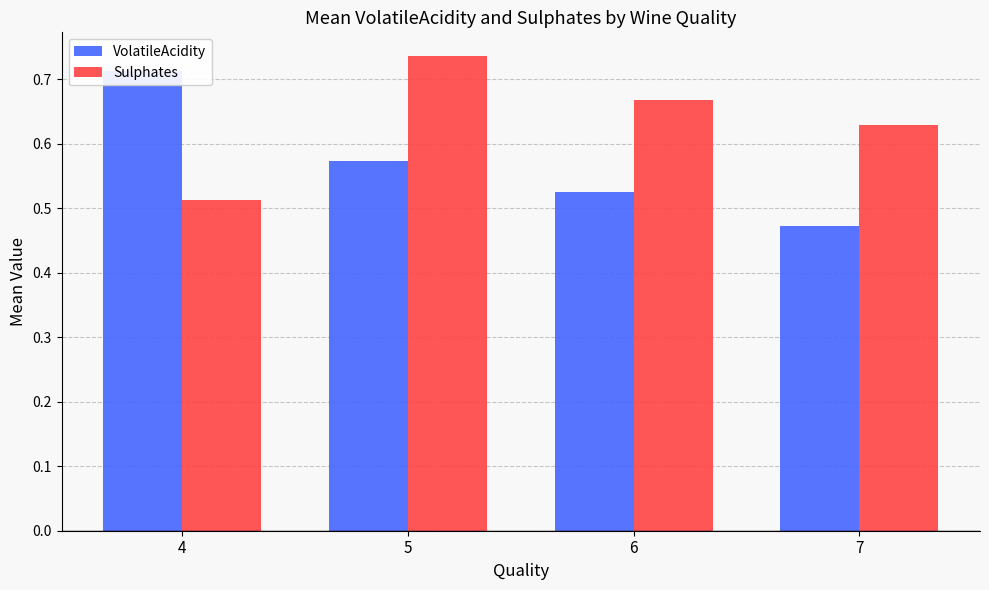

What is the maximum value for Sulphates?

0.7